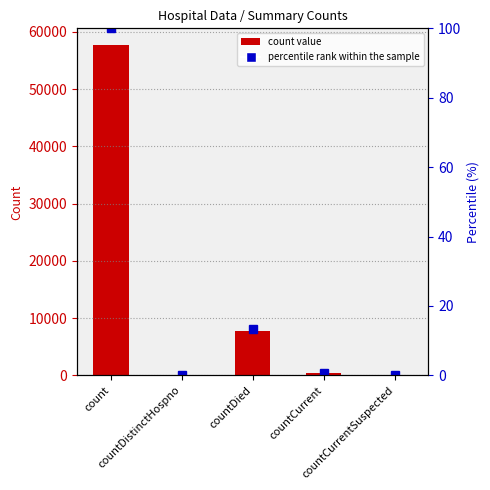

List the labels in order of value, largest first.

count, countDied, countCurrent, countDistinctHospno, countCurrentSuspected